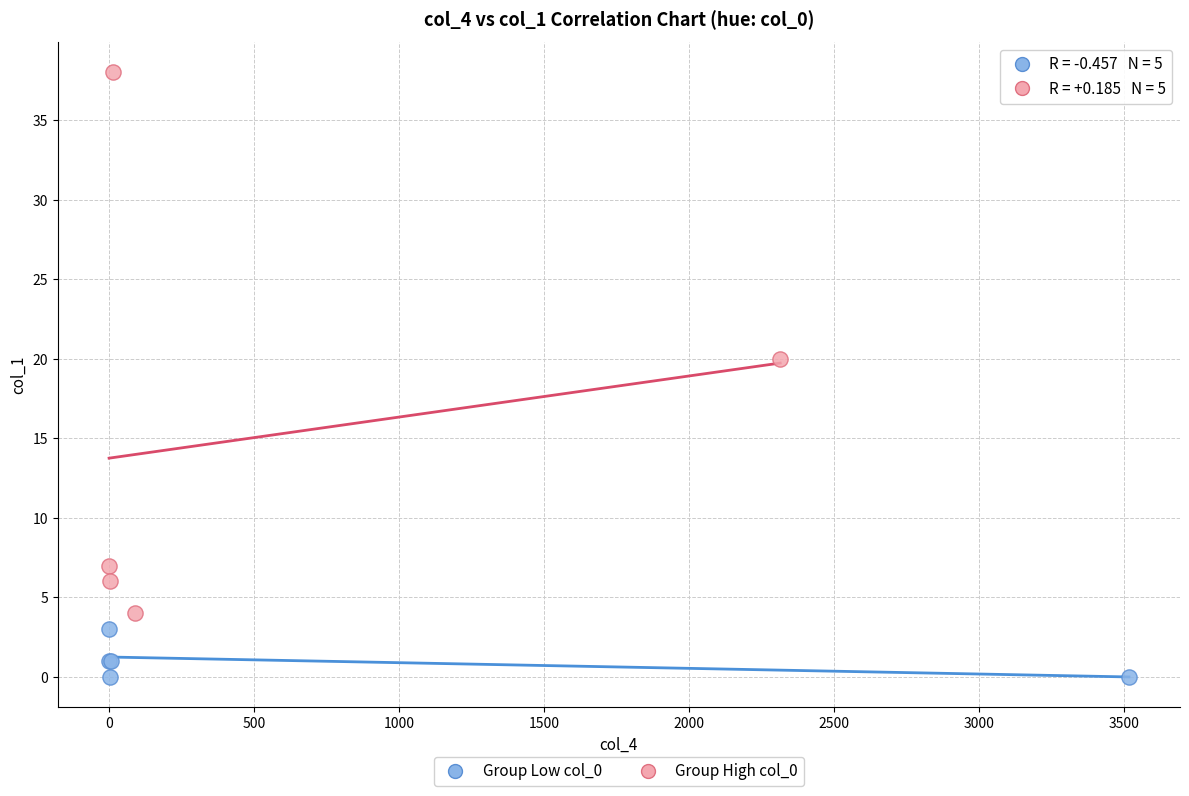

Which series contains the lowest Y value?

Group Low col_0